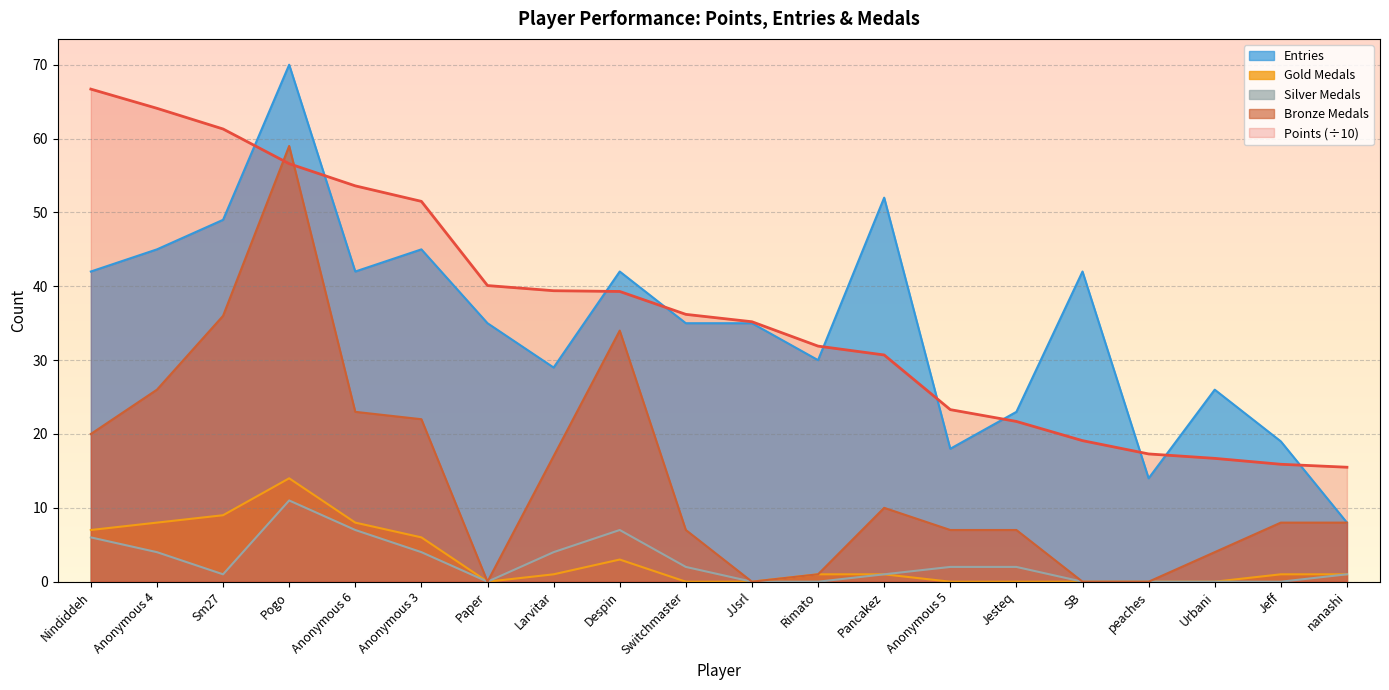

What is the value of the Gold Medals point at the 3rd from the left?

9.0